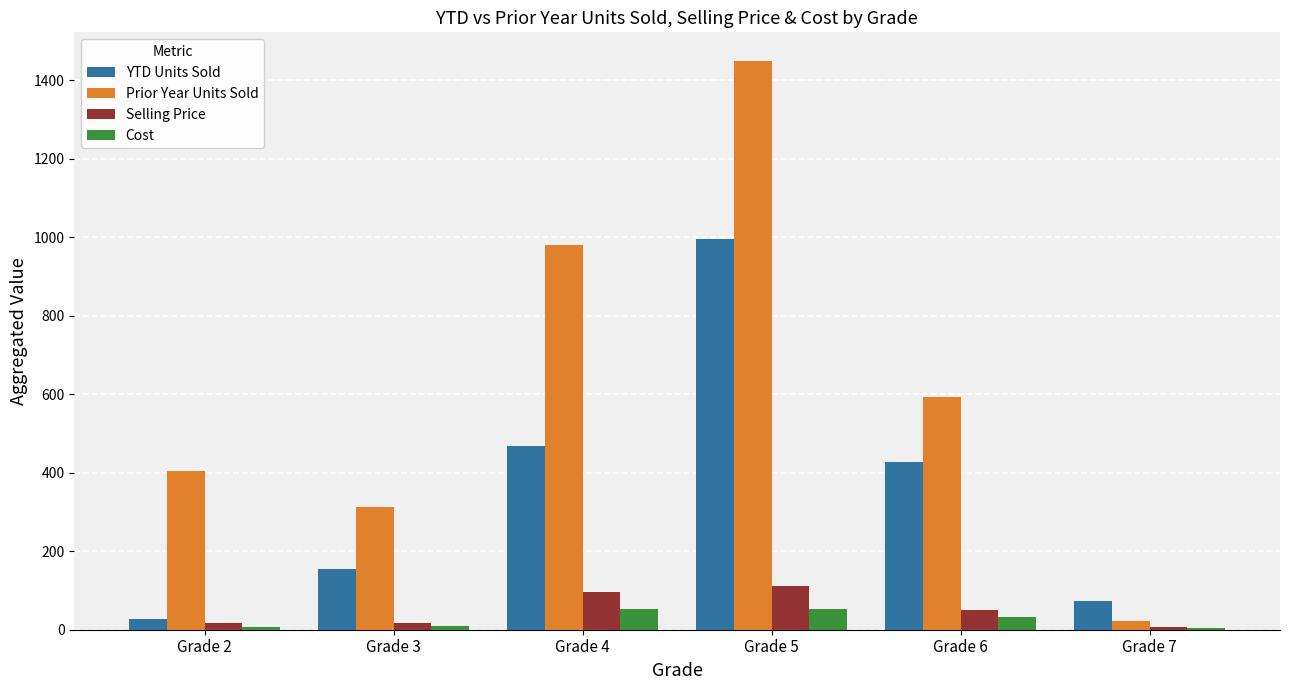

Count the number of data series in this chart.

4